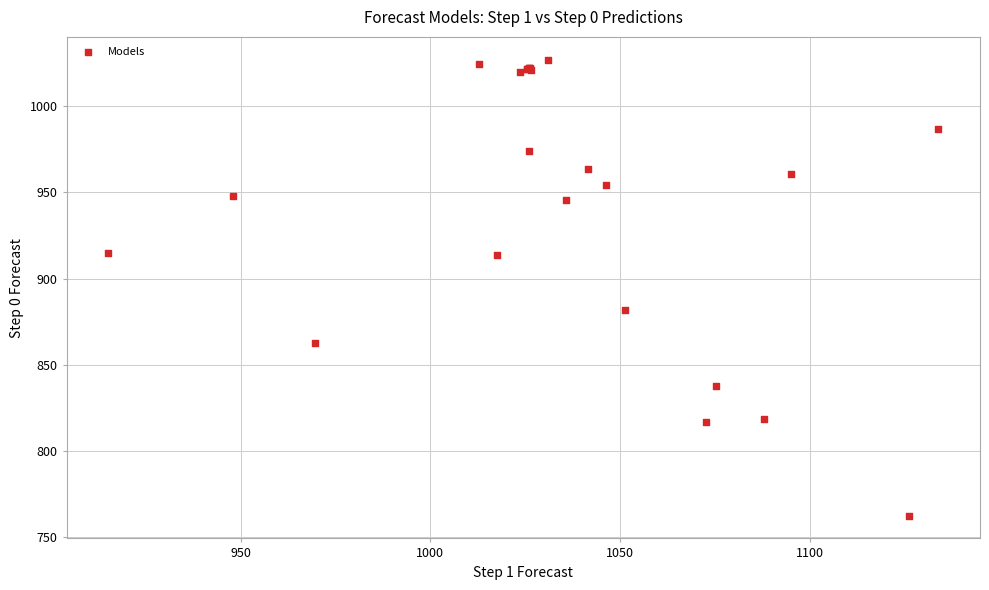

What Y value in the scatter plot is closest to 894?

881.6